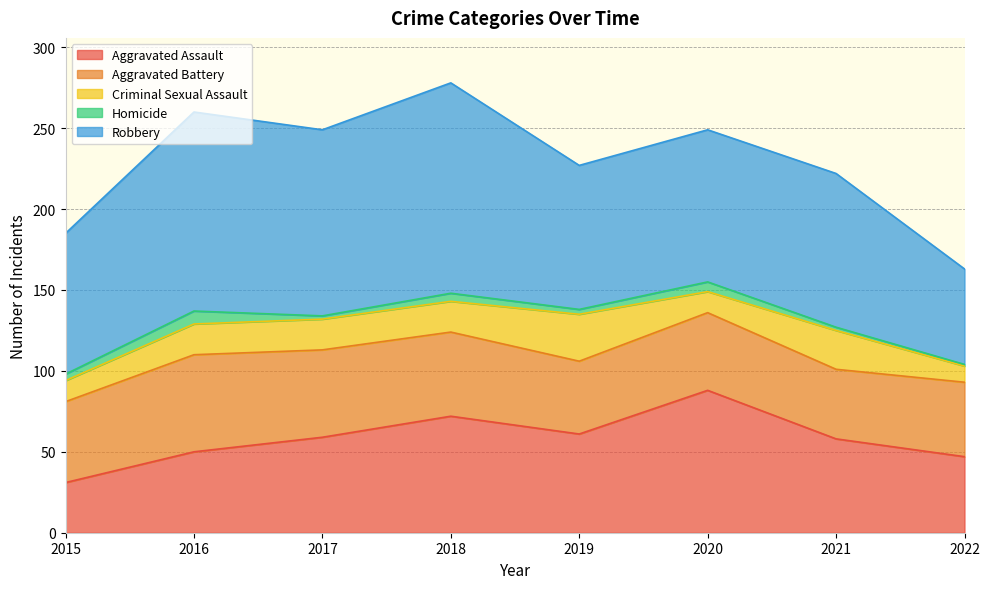

The Aggravated Assault series shows 50 at 2016. True or false?

True